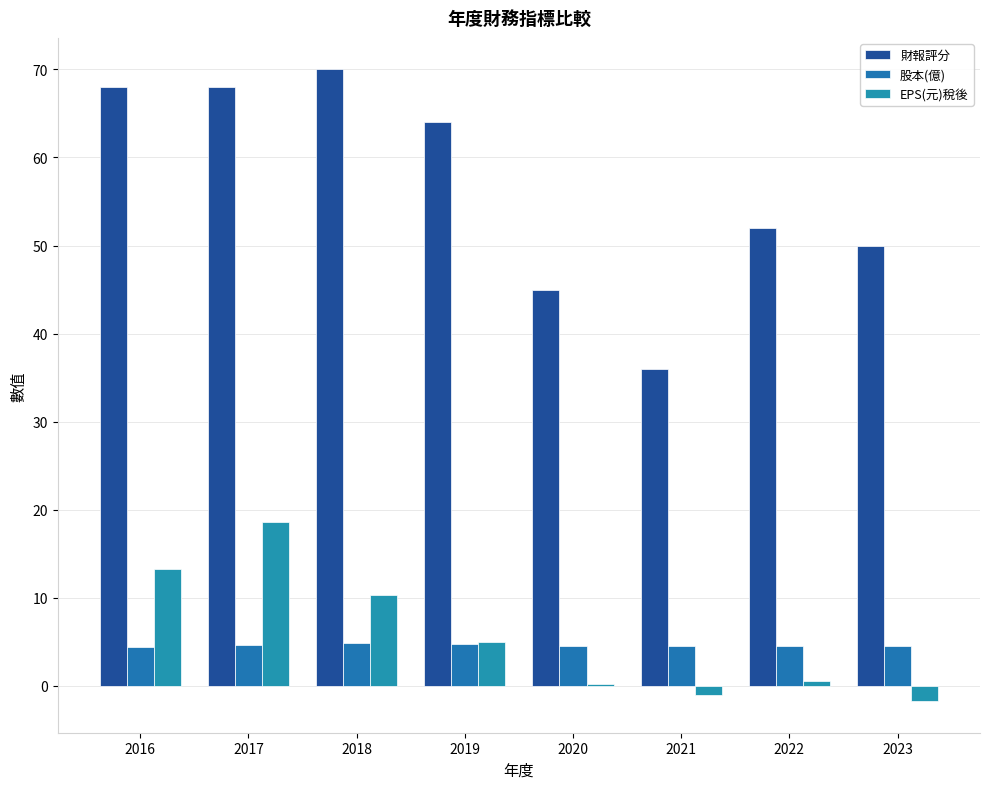

Does the chart contain stacked bars?

No